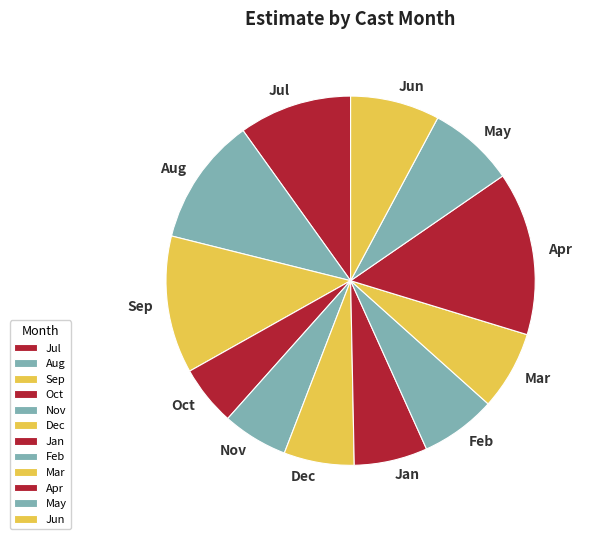

How many slices are in this pie chart?

12